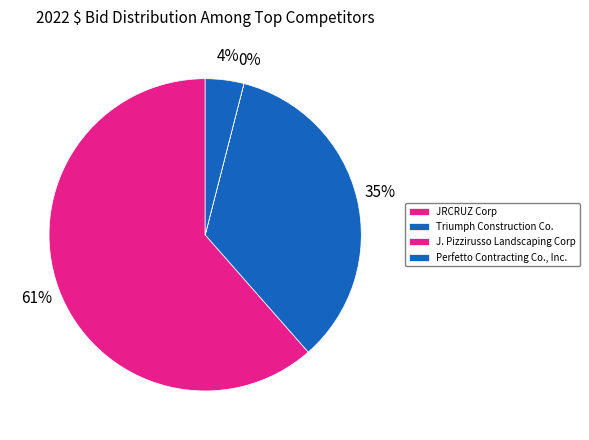

Which slice is the largest?

JRCRUZ Corp